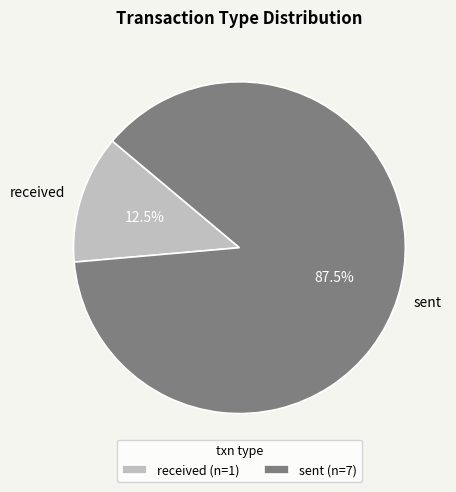

Approximately how many times larger is the value at received compared to sent?

0.1